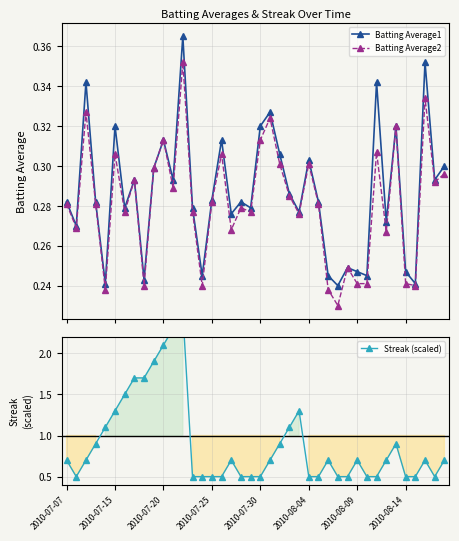

Read the Batting Average2 value at 24.

0.3